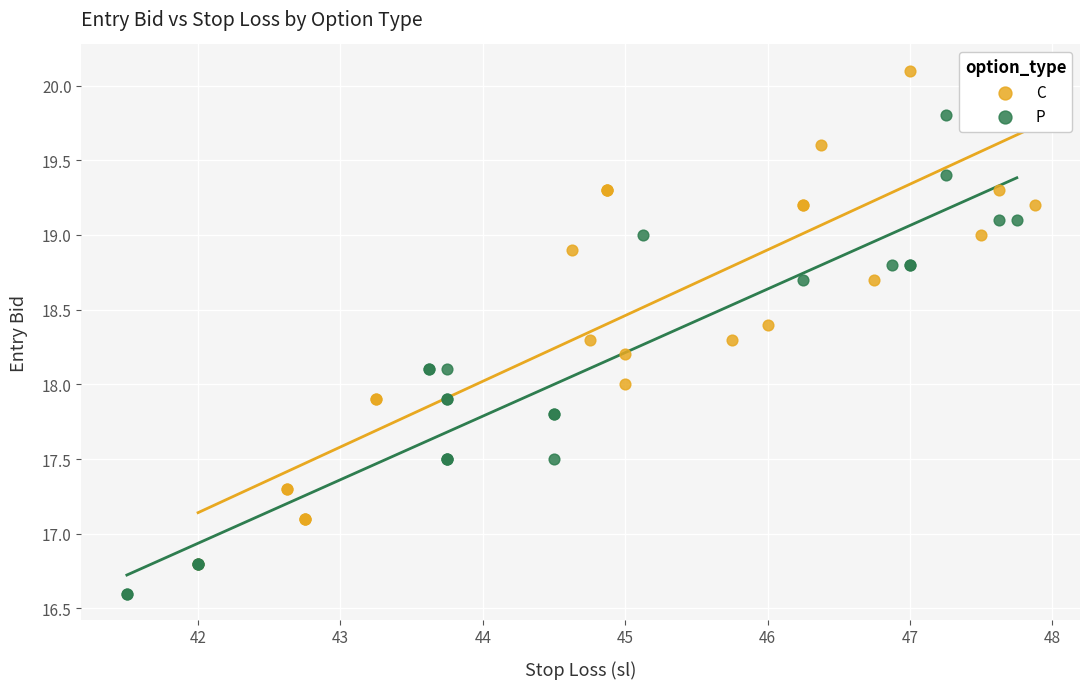

Which series contains the highest Y value?

C